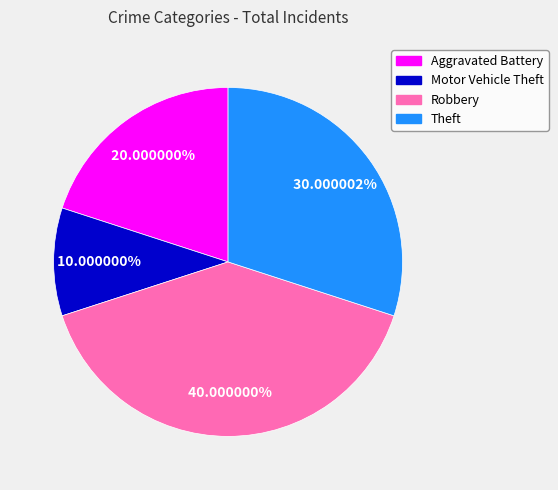

To the nearest percent, what is the combined percentage of Robbery and Aggravated Battery?

60%